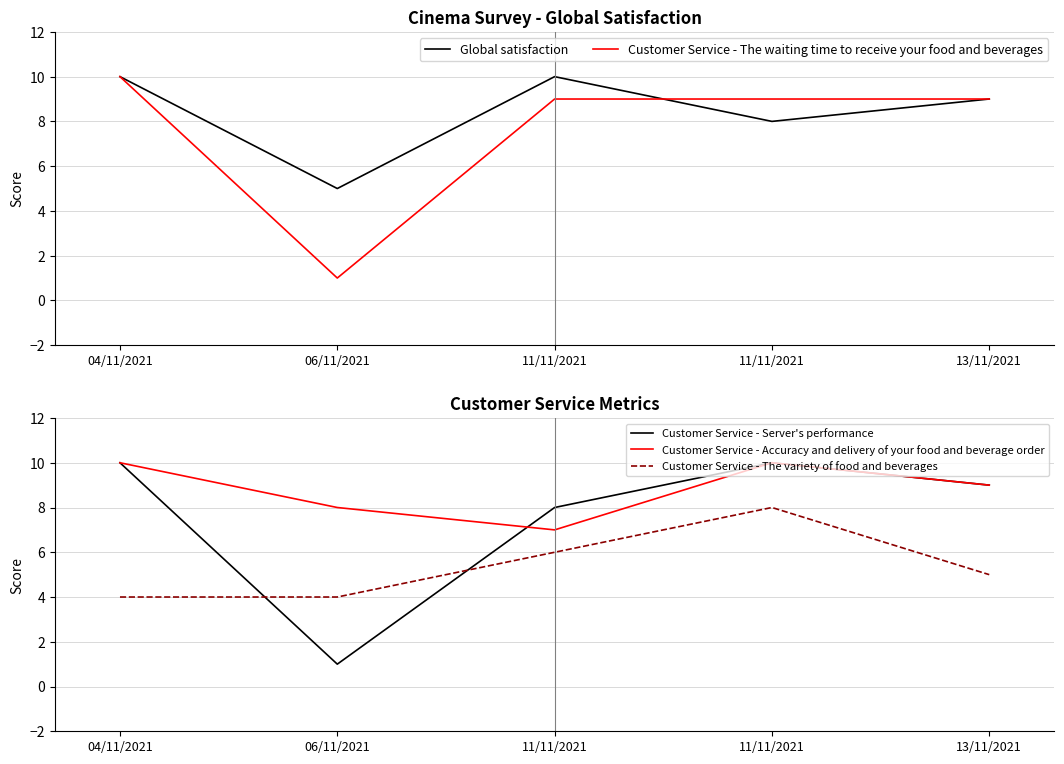

Which category has the highest value in the Customer Service - Server's performance series?

04/11/2021